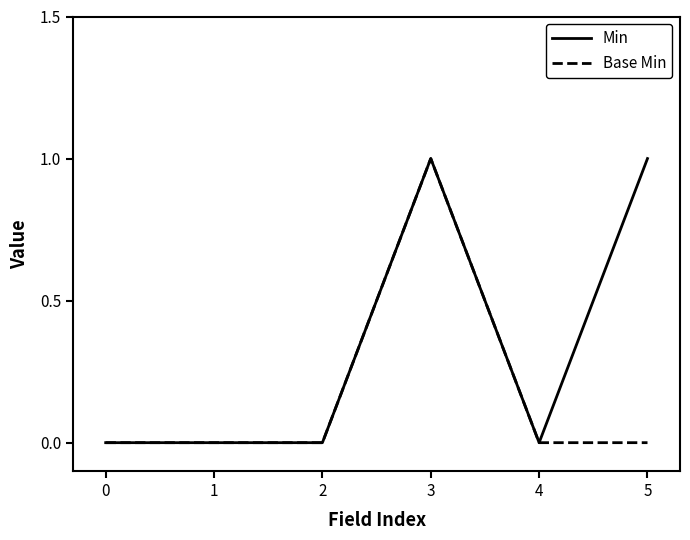

List the series in order of their overall mean, highest first.

Min, Base Min